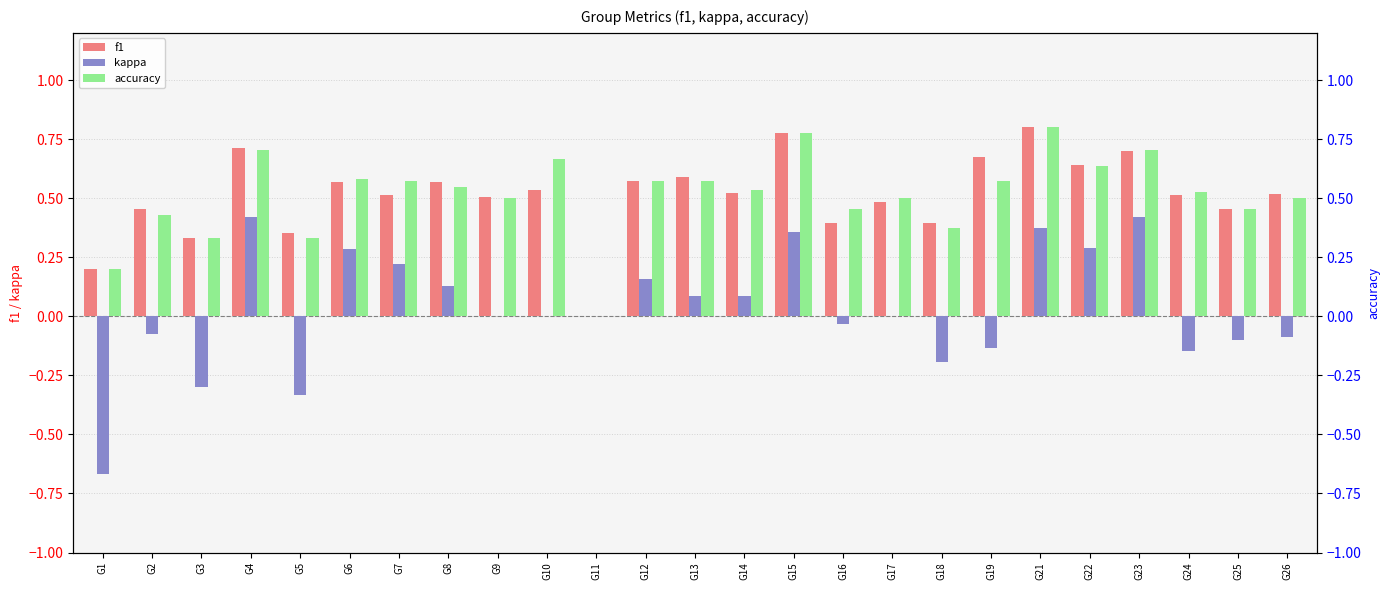

The value of accuracy at G10 is 0.7. True or false?

True